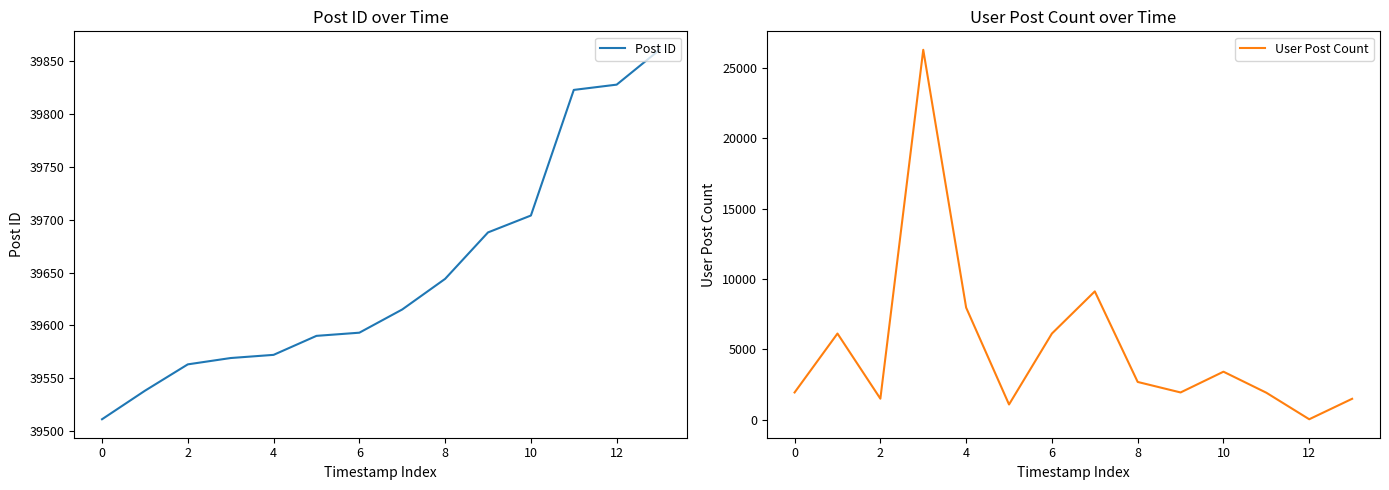

Which label corresponds to the largest value in the chart?

13